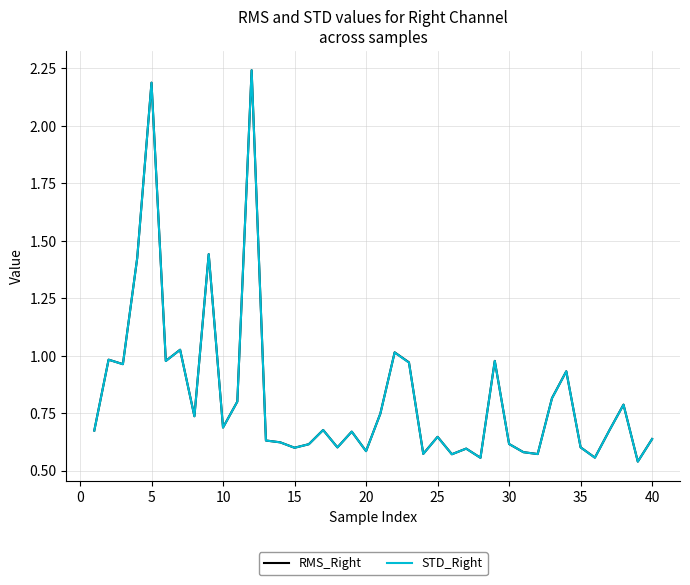

True or false: RMS_Right and STD_Right cross at least once.

False